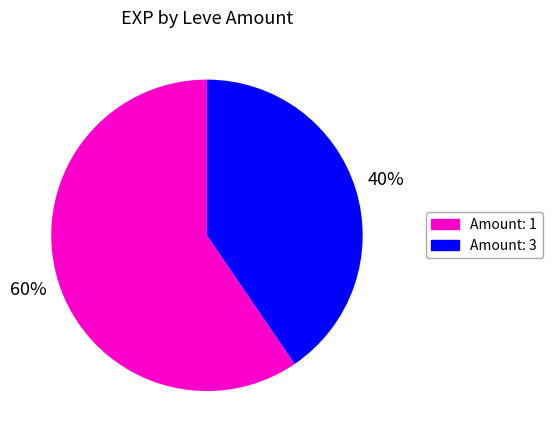

Which slice is the largest?

Amount: 1